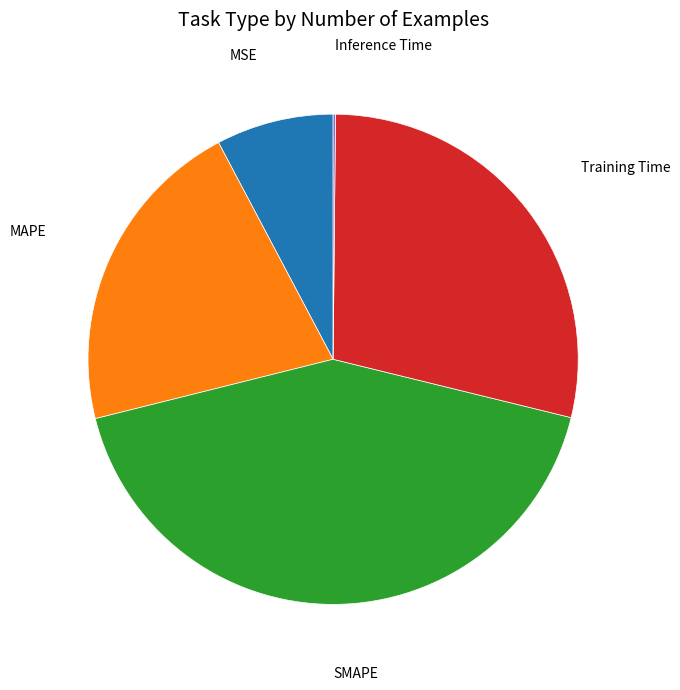

Does any single category account for the majority?

No